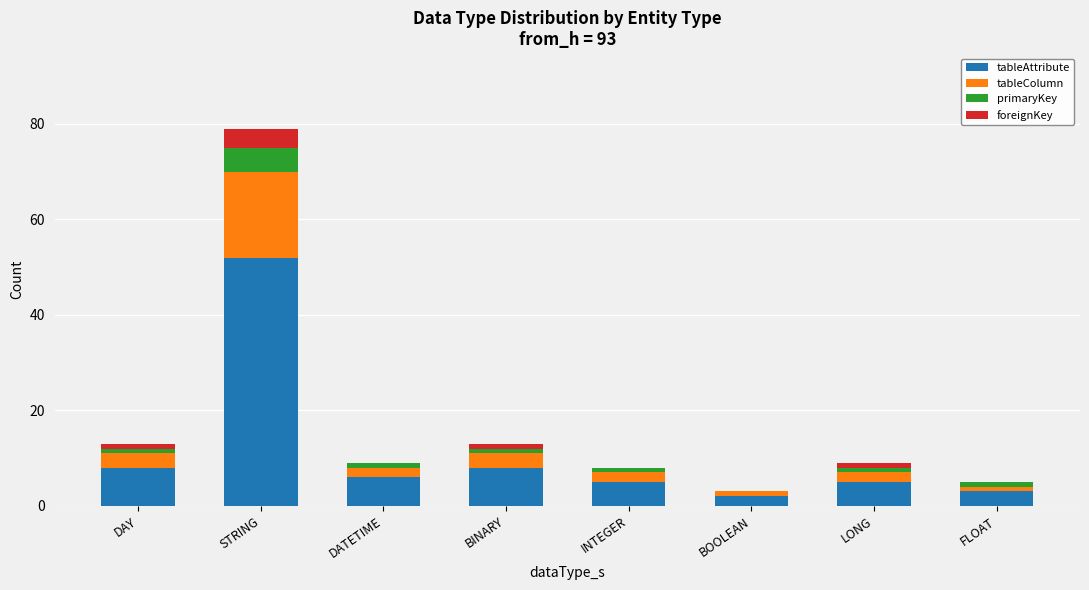

At which category is the sum across all series the highest?

STRING